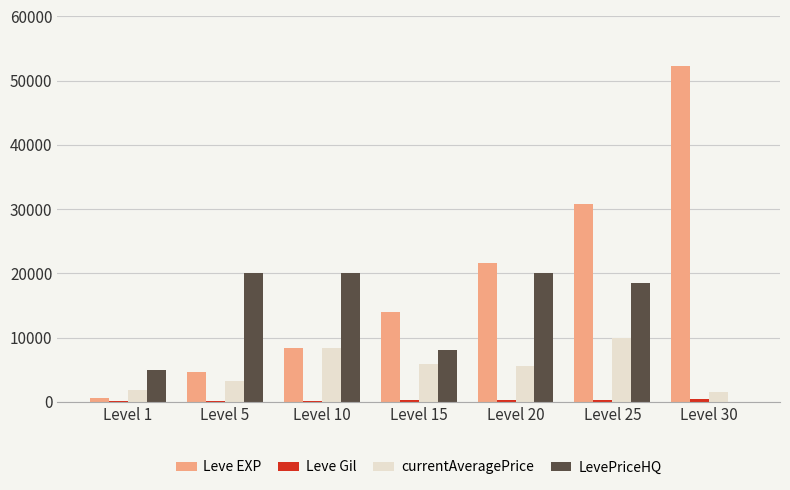

Does the chart contain stacked bars?

No